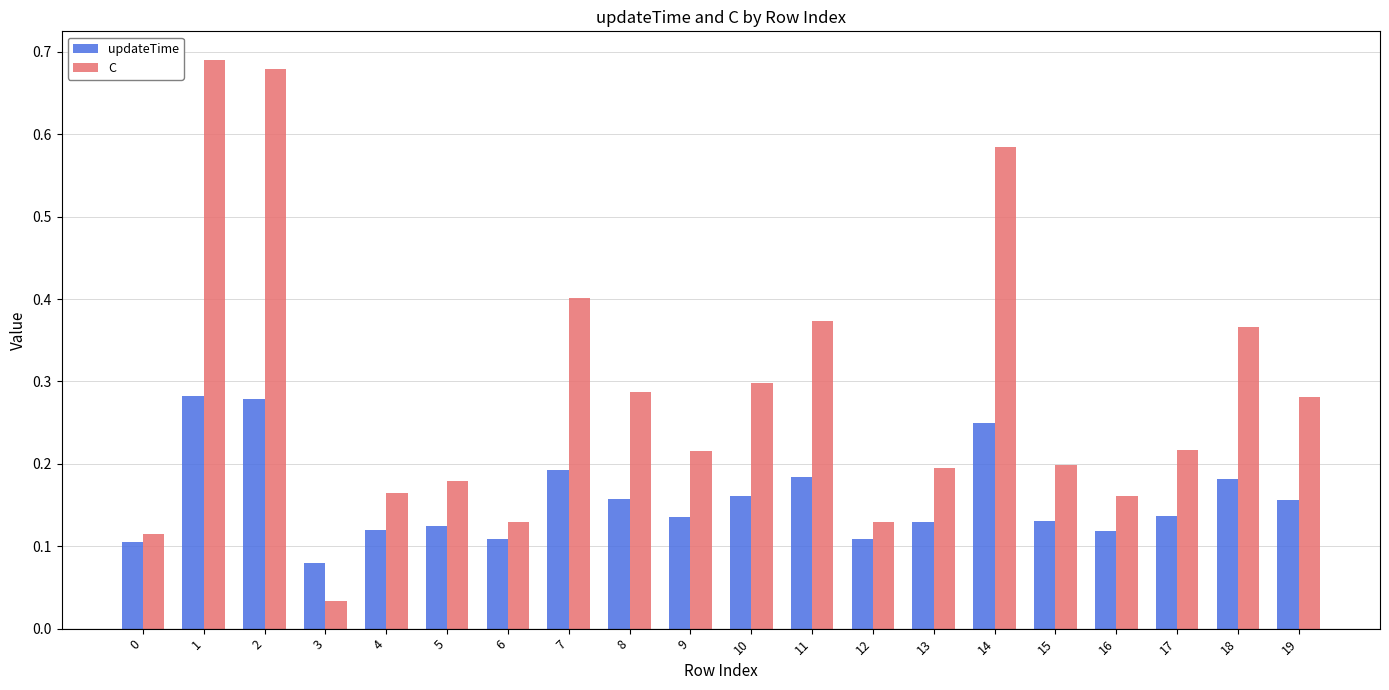

Rank the series by their average value, from lowest to highest.

updateTime, C